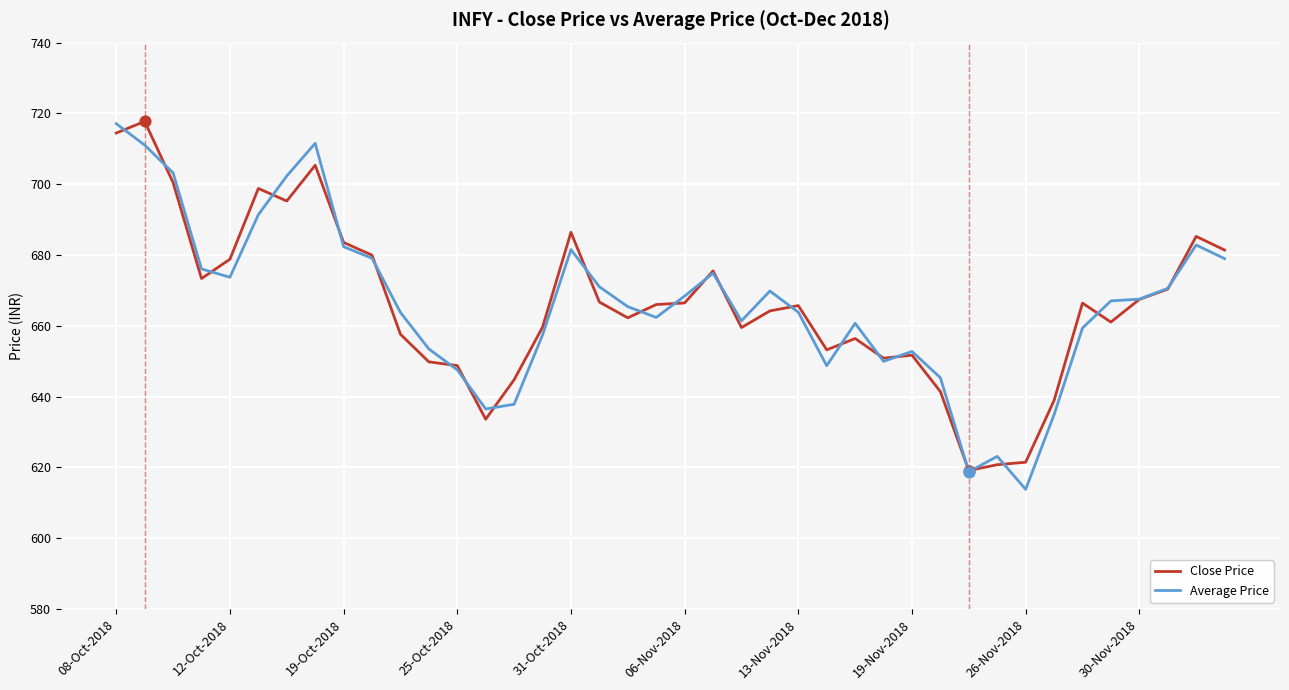

What is the minimum value for Close Price?

619.1